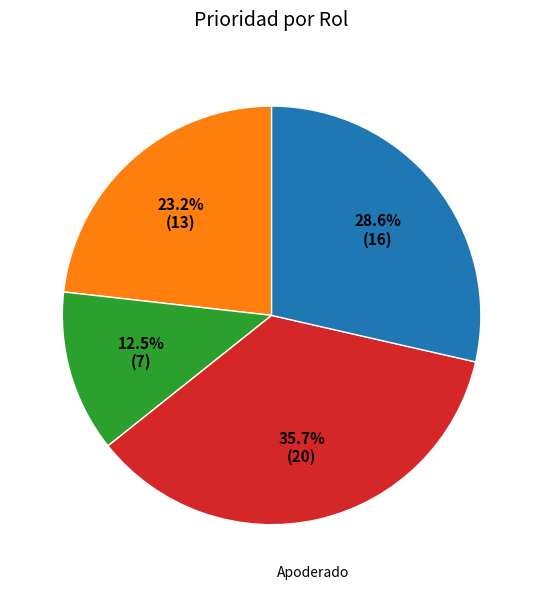

Is there a majority slice in this chart?

No